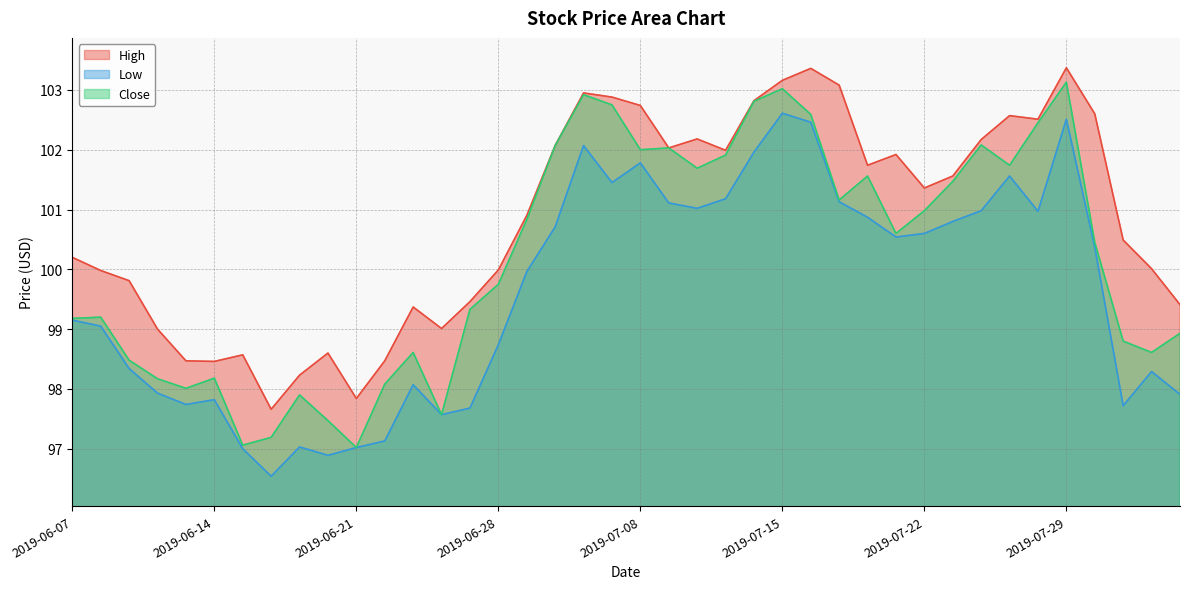

Which series has the largest total across all categories?

High